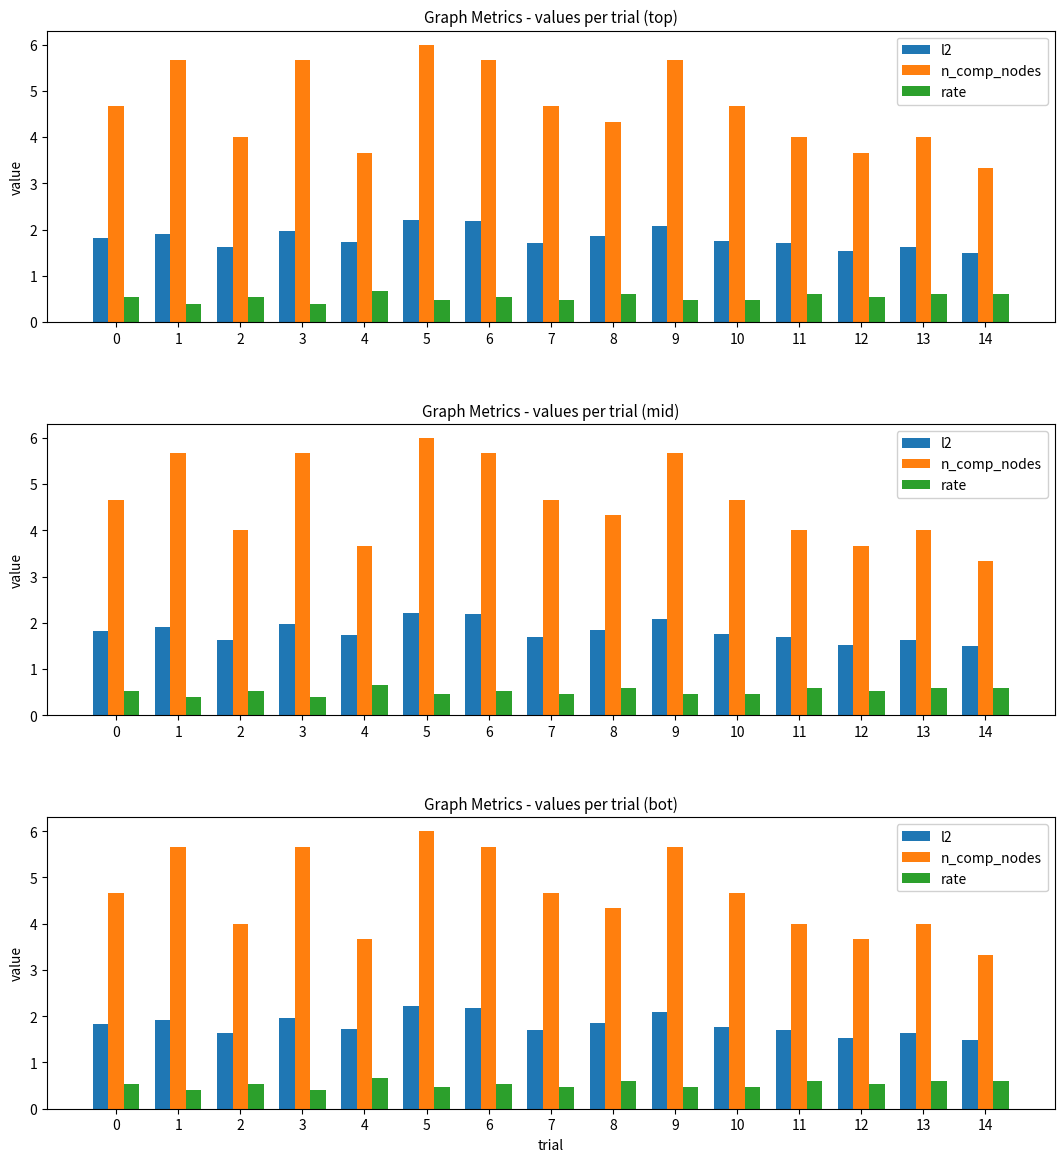

What is the maximum value shown in the chart?

6.0